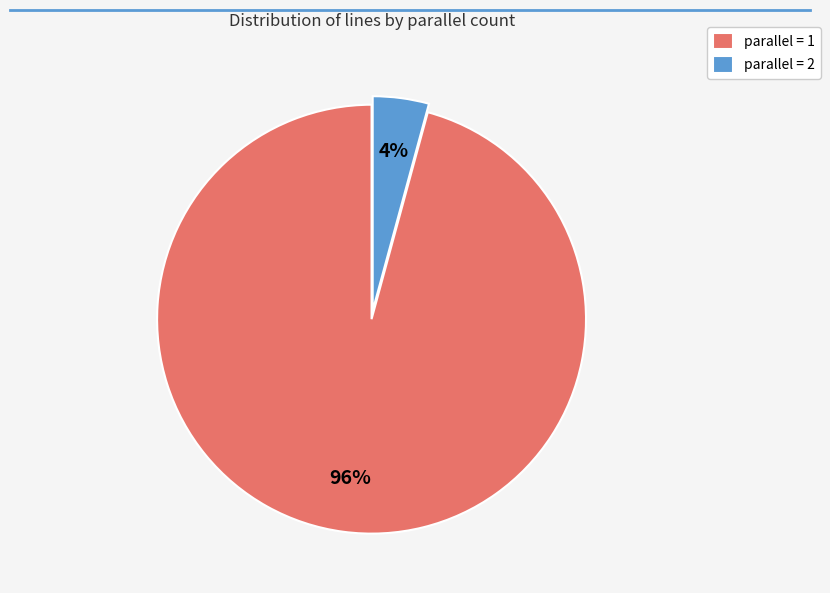

To the nearest percent, what is the difference between the largest and smallest slice percentages?

92%